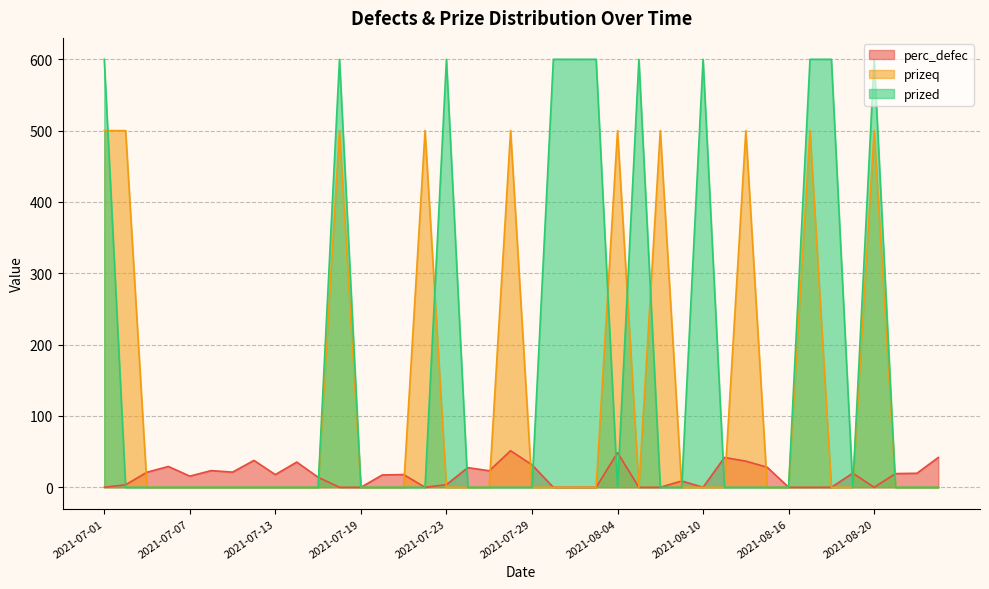

What is the difference between the maximum and minimum values in the perc_defec series?

51.3